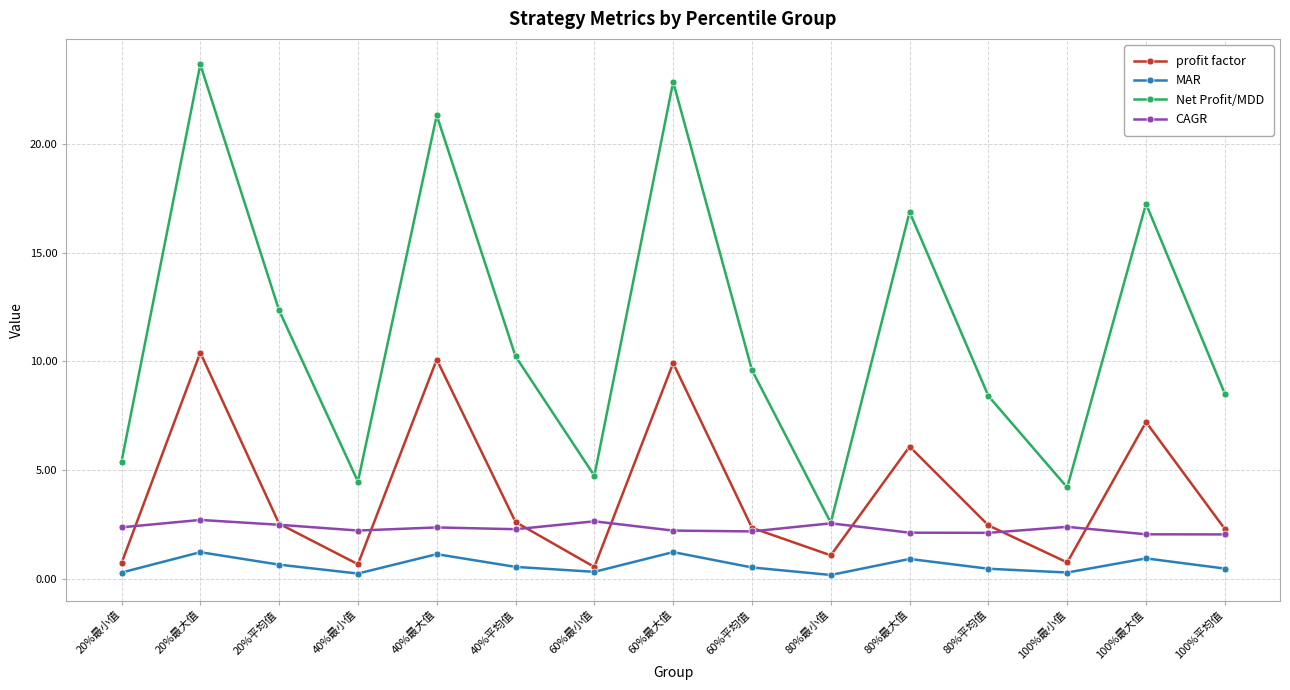

List the series in order of their overall mean, highest first.

Net Profit/MDD, profit factor, CAGR, MAR